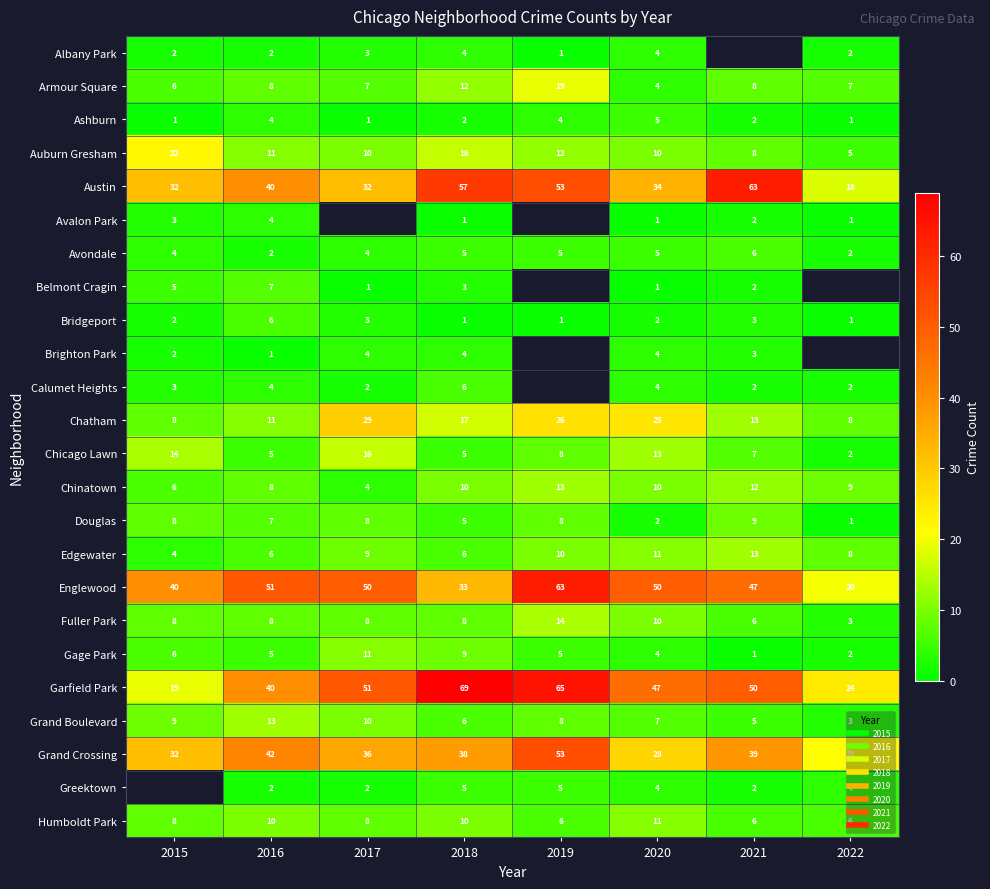

Which category has the highest value across all series?

2018